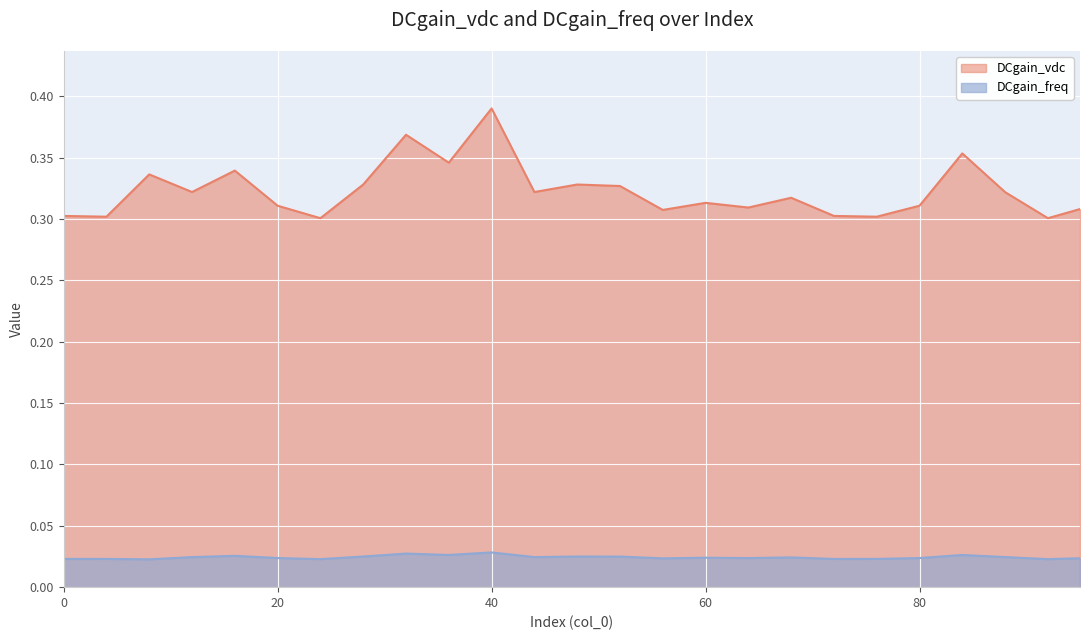

What is the sum of all DCgain_freq values?

0.6